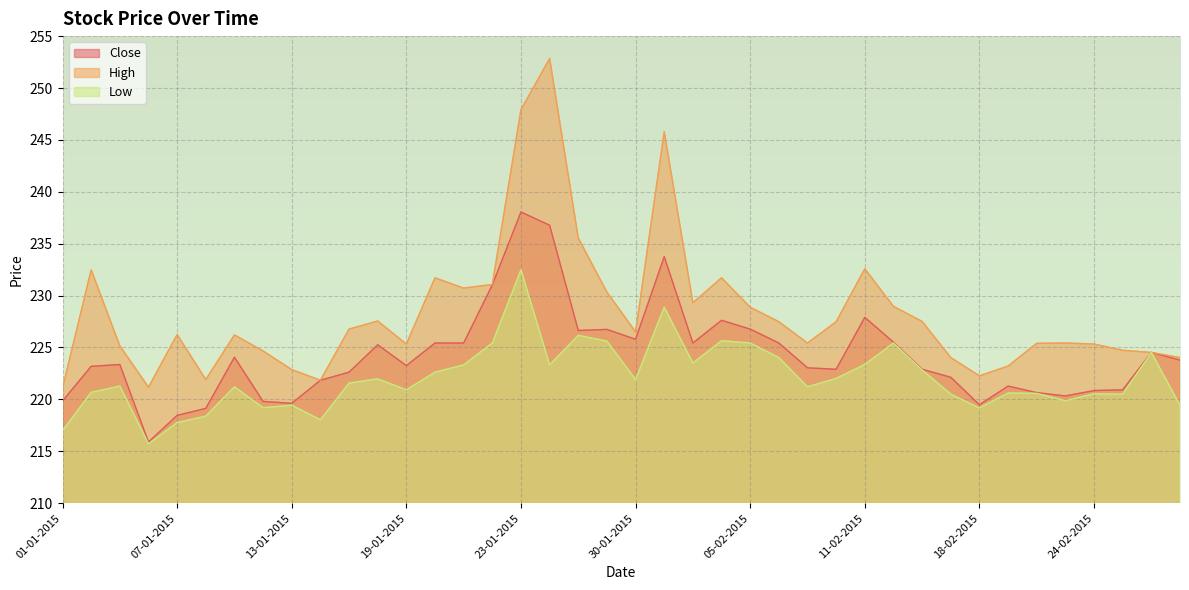

Reading right to left, transcribe all the data shown in this chart.

Close: 28-02-2015=223.8	26-02-2015=224.5	25-02-2015=220.9	24-02-2015=220.8	23-02-2015=220.3	20-02-2015=220.7	19-02-2015=221.3	18-02-2015=219.5	16-02-2015=222.1	13-02-2015=222.9	12-02-2015=225.5	11-02-2015=227.9	10-02-2015=222.9	09-02-2015=223.0	06-02-2015=225.4	05-02-2015=226.8	04-02-2015=227.6	03-02-2015=225.4	02-02-2015=233.8	30-01-2015=225.8	29-01-2015=226.7	28-01-2015=226.6	27-01-2015=236.8	23-01-2015=238.1	22-01-2015=231.0	21-01-2015=225.4	20-01-2015=225.4	19-01-2015=223.2	16-01-2015=225.3	15-01-2015=222.6	14-01-2015=221.8	13-01-2015=219.6	12-01-2015=219.8	09-01-2015=224.1	08-01-2015=219.1	07-01-2015=218.5	06-01-2015=215.9	05-01-2015=223.4	02-01-2015=223.2	01-01-2015=219.8
High: 28-02-2015=224.0	26-02-2015=224.5	25-02-2015=224.7	24-02-2015=225.3	23-02-2015=225.4	20-02-2015=225.4	19-02-2015=223.2	18-02-2015=222.3	16-02-2015=224.0	13-02-2015=227.5	12-02-2015=229.0	11-02-2015=232.6	10-02-2015=227.5	09-02-2015=225.4	06-02-2015=227.5	05-02-2015=228.9	04-02-2015=231.7	03-02-2015=229.3	02-02-2015=245.8	30-01-2015=226.5	29-01-2015=230.3	28-01-2015=235.5	27-01-2015=252.8	23-01-2015=247.9	22-01-2015=231.1	21-01-2015=230.7	20-01-2015=231.7	19-01-2015=225.3	16-01-2015=227.6	15-01-2015=226.8	14-01-2015=221.8	13-01-2015=222.9	12-01-2015=224.7	09-01-2015=226.2	08-01-2015=221.9	07-01-2015=226.2	06-01-2015=221.2	05-01-2015=225.2	02-01-2015=232.5	01-01-2015=221.1
Low: 28-02-2015=219.4	26-02-2015=224.5	25-02-2015=220.5	24-02-2015=220.5	23-02-2015=219.9	20-02-2015=220.6	19-02-2015=220.6	18-02-2015=219.2	16-02-2015=220.5	13-02-2015=222.8	12-02-2015=225.4	11-02-2015=223.4	10-02-2015=222.0	09-02-2015=221.2	06-02-2015=224.0	05-02-2015=225.4	04-02-2015=225.7	03-02-2015=223.5	02-02-2015=228.9	30-01-2015=221.9	29-01-2015=225.6	28-01-2015=226.2	27-01-2015=223.3	23-01-2015=232.5	22-01-2015=225.4	21-01-2015=223.3	20-01-2015=222.6	19-01-2015=220.9	16-01-2015=222.0	15-01-2015=221.6	14-01-2015=218.0	13-01-2015=219.4	12-01-2015=219.2	09-01-2015=221.2	08-01-2015=218.4	07-01-2015=217.8	06-01-2015=215.7	05-01-2015=221.3	02-01-2015=220.7	01-01-2015=217.0